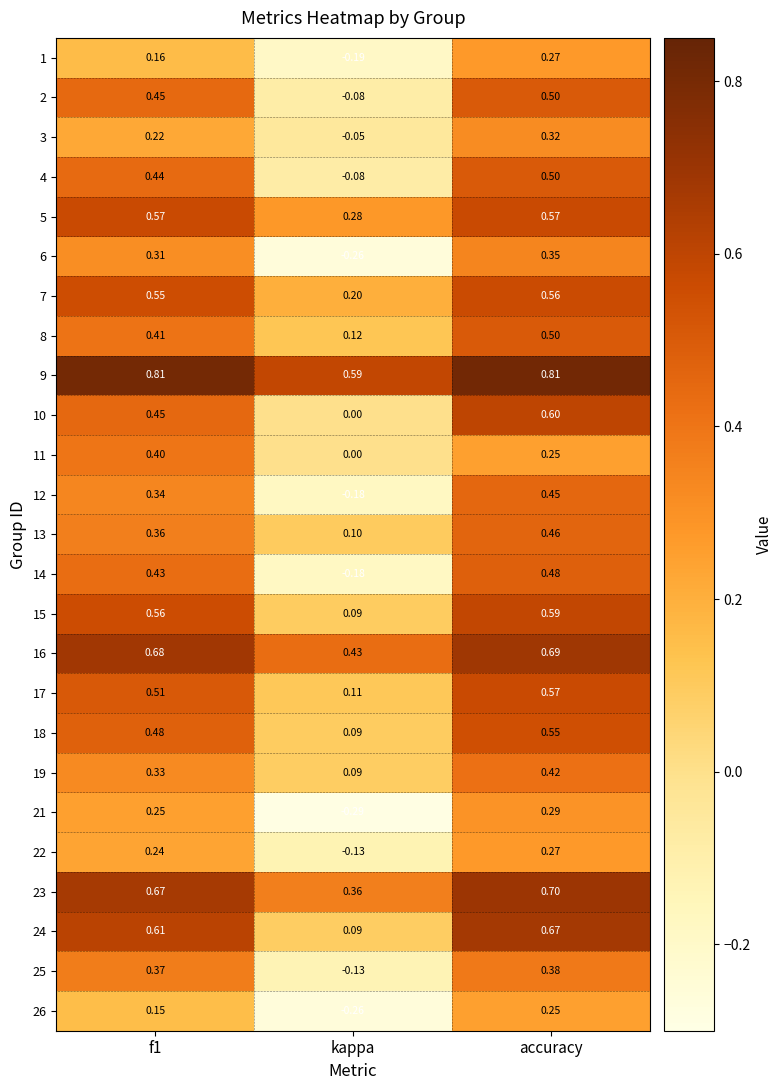

At which label does 4 reach its peak?

accuracy